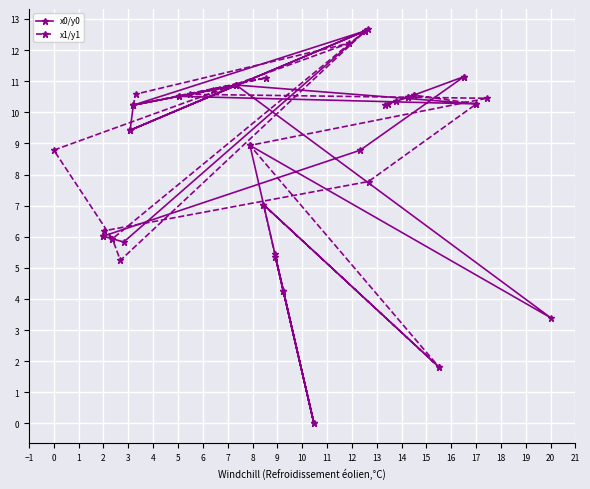

What value does the x1/y1 series have at 8?

10.5